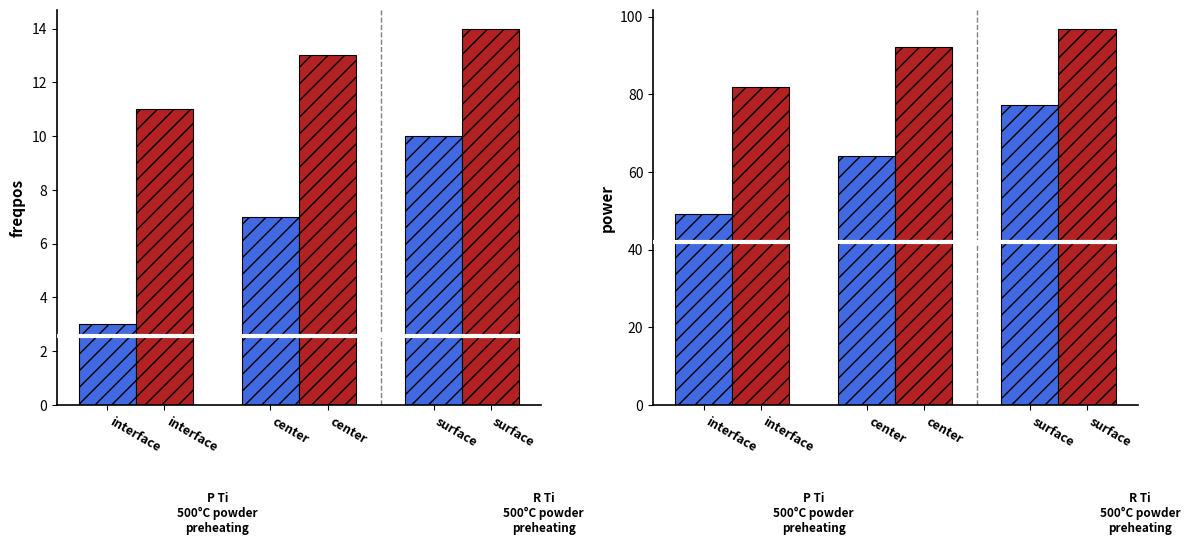

List the labels in order of P Ti
500°C powder
preheating value, smallest first.

interface, center, surface